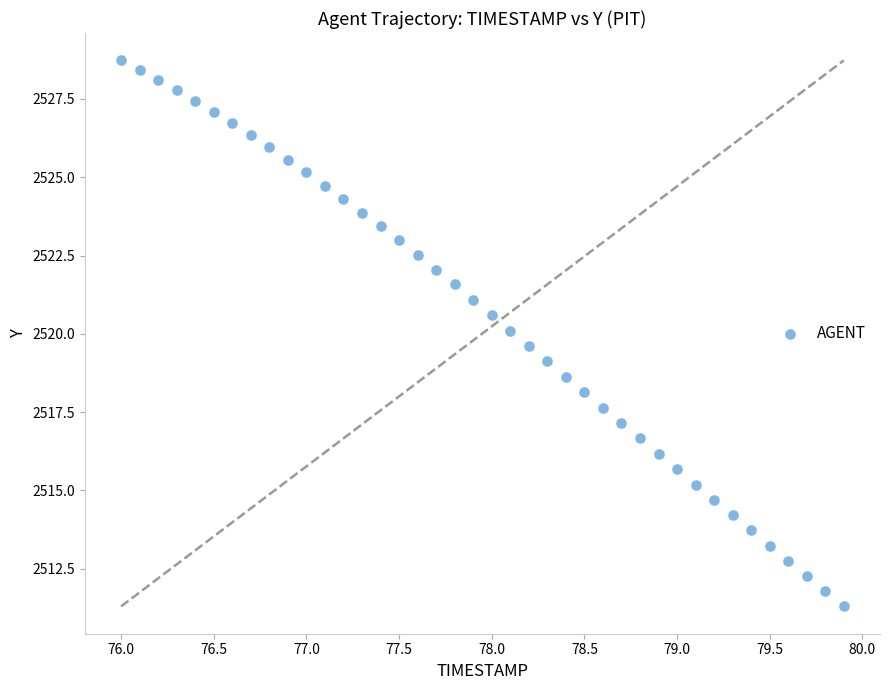

What is the range of X values (max minus min)?

3.9